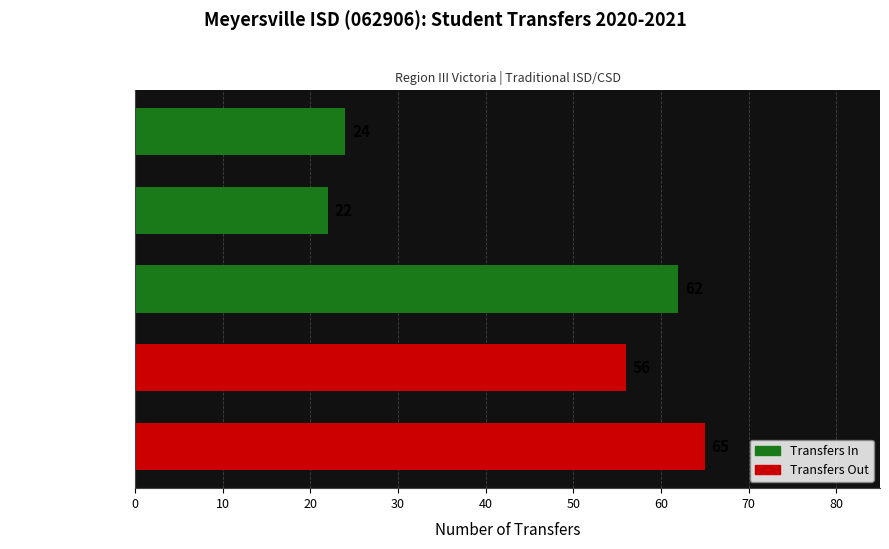

True or false: the data shows 37 at Cuero ISD (062901) [Transfers In].

False